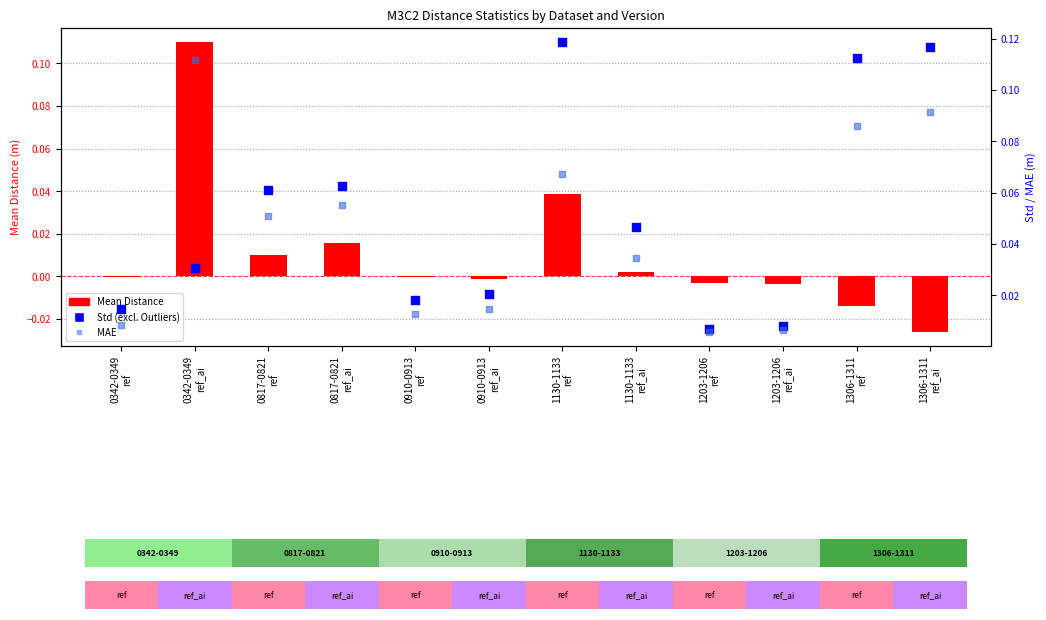

At how many categories does at least one series exceed 0?

12